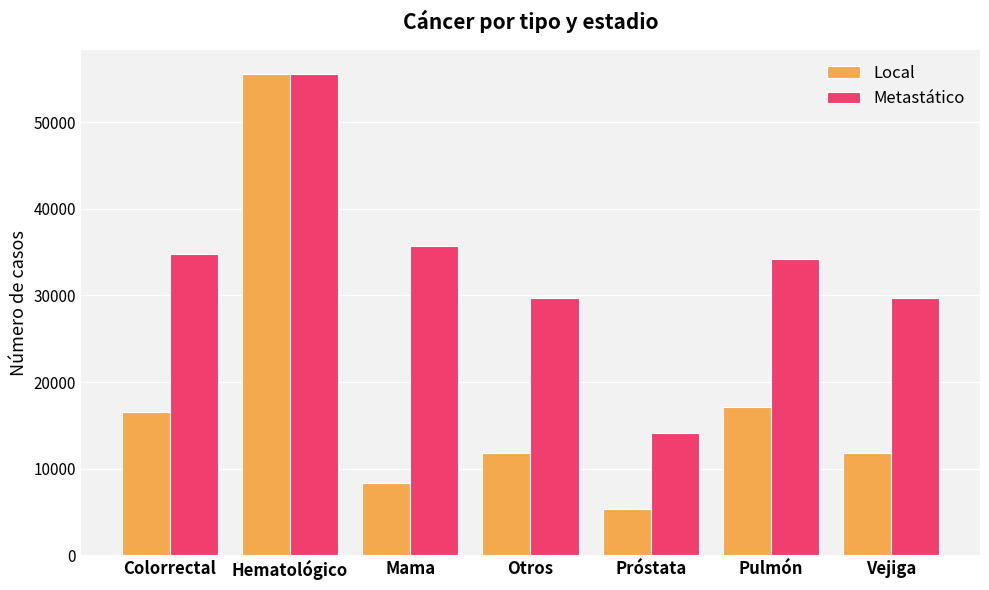

What is the spread (max minus min) of values at Mama?

27461